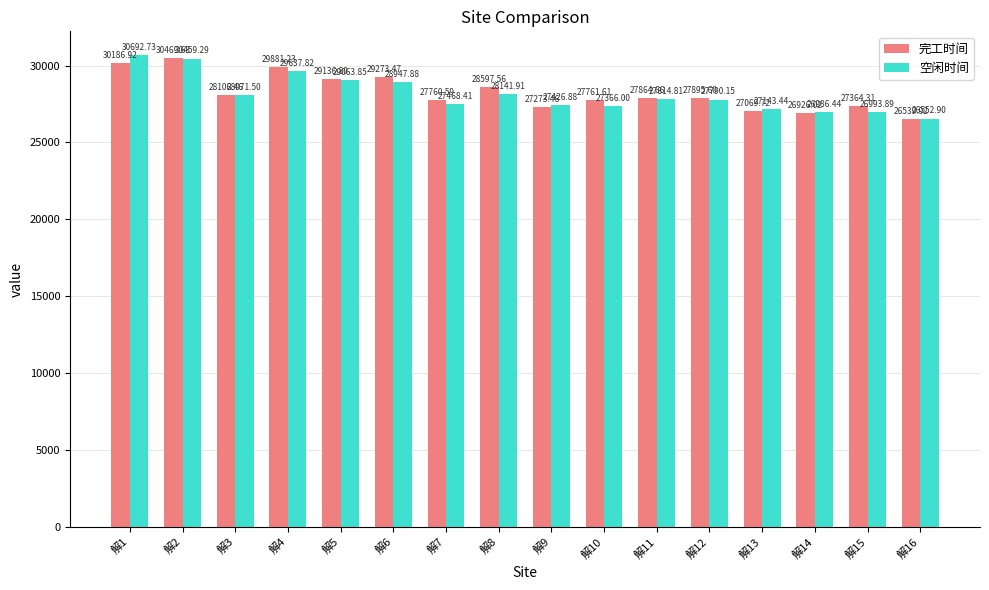

What is the sum of the 完工时间 values at 解15 and 解14?

54290.3